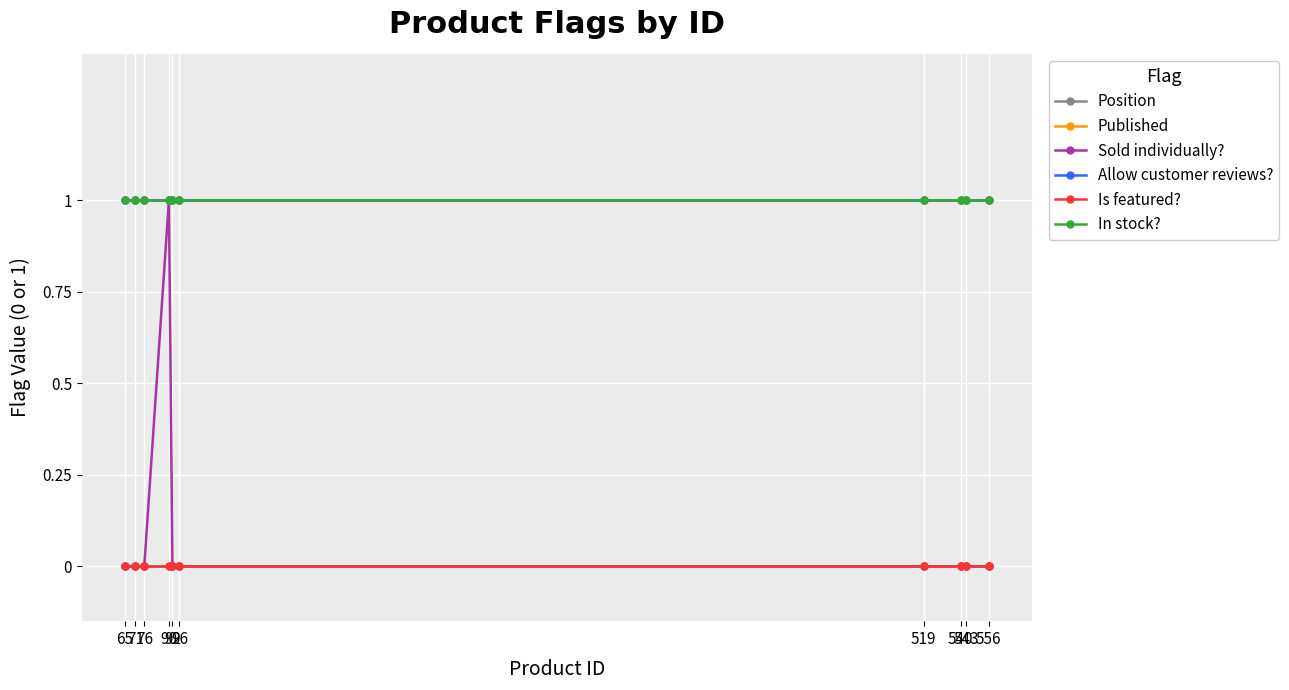

Is this an area chart (filled region under the line)?

No